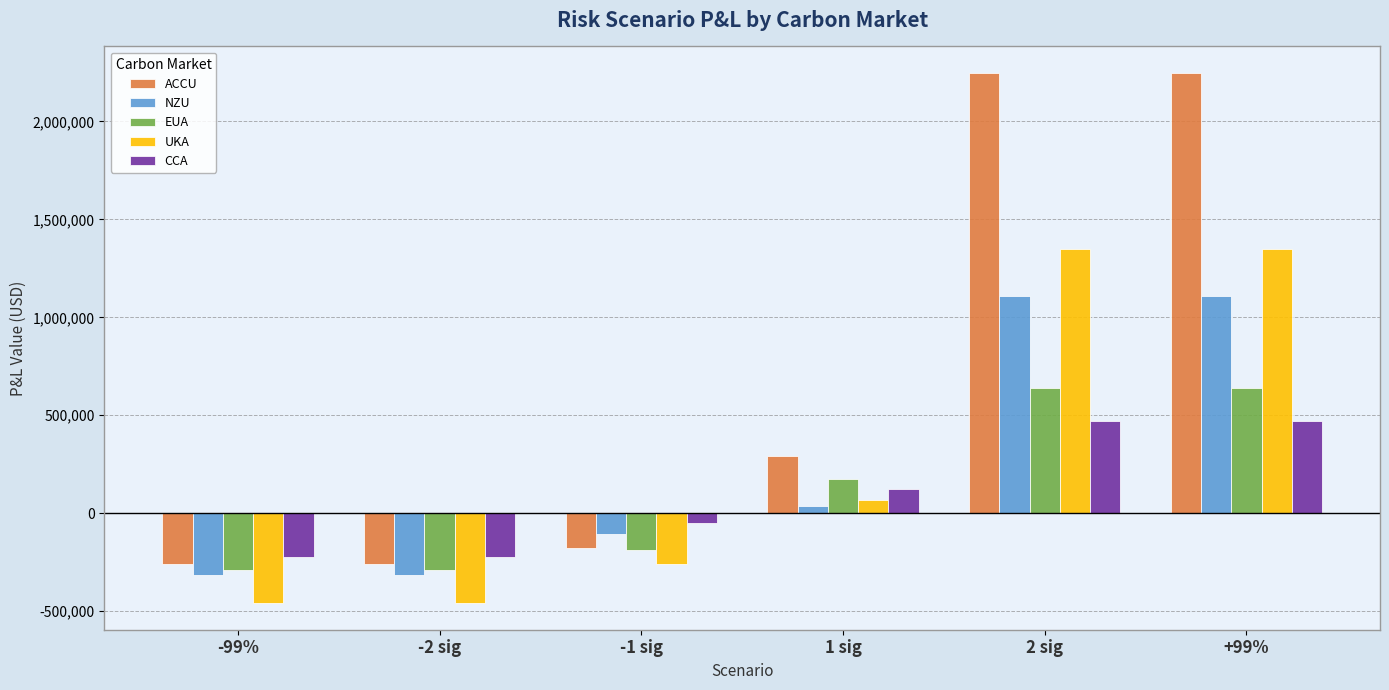

What is the value of the CCA bar at the 3rd from the left?

-50302.3